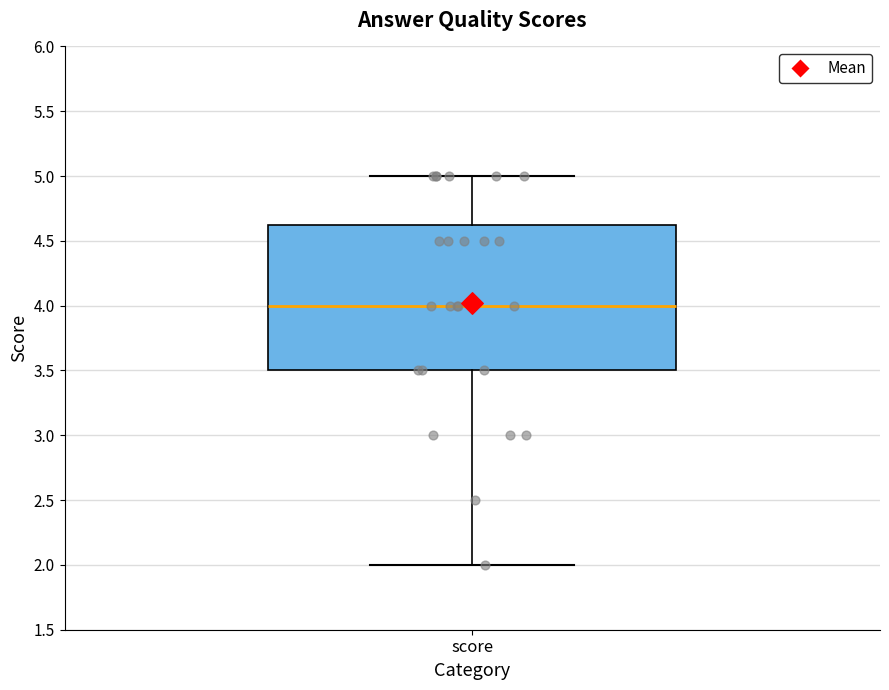

Read this box plot against the y-axis: the position of the median line, the range covered by the box, and the ends of both whiskers. The values are not printed on the chart, so give them approximately, as read against the axis.

median 4.00, box 3.50 to 4.65, whiskers 2.00 to 5.00